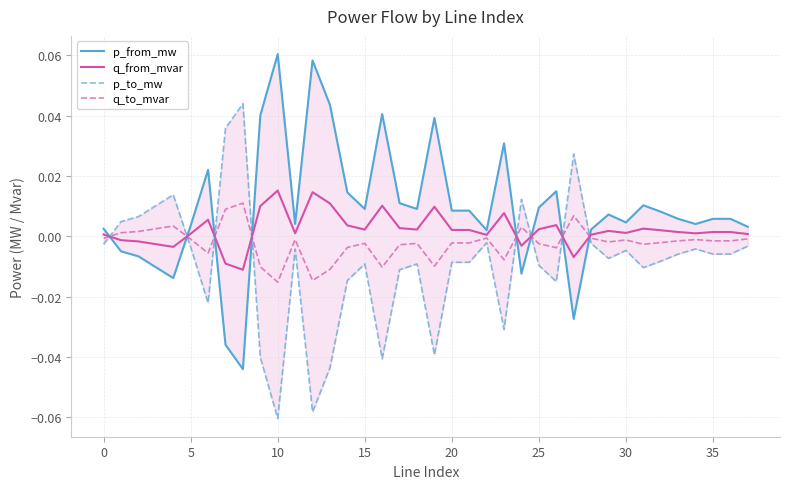

Reading left to right, what are all the values shown in this chart?

p_from_mw: 0.0	-0.0	-0.0	-0.0	-0.0	0.0	0.0	-0.0	-0.0	0.0	0.1	0.0	0.1	0.0	0.0	0.0	0.0	0.0	0.0	0.0	0.0	0.0	0.0	0.0	-0.0	0.0	0.0	-0.0	0.0	0.0	0.0	0.0	0.0	0.0	0.0	0.0	0.0	0.0
q_from_mvar: 0.0	-0.0	-0.0	-0.0	-0.0	0.0	0.0	-0.0	-0.0	0.0	0.0	0.0	0.0	0.0	0.0	0.0	0.0	0.0	0.0	0.0	0.0	0.0	0.0	0.0	-0.0	0.0	0.0	-0.0	0.0	0.0	0.0	0.0	0.0	0.0	0.0	0.0	0.0	0.0
p_to_mw: -0.0	0.0	0.0	0.0	0.0	-0.0	-0.0	0.0	0.0	-0.0	-0.1	-0.0	-0.1	-0.0	-0.0	-0.0	-0.0	-0.0	-0.0	-0.0	-0.0	-0.0	-0.0	-0.0	0.0	-0.0	-0.0	0.0	-0.0	-0.0	-0.0	-0.0	-0.0	-0.0	-0.0	-0.0	-0.0	-0.0
q_to_mvar: -0.0	0.0	0.0	0.0	0.0	-0.0	-0.0	0.0	0.0	-0.0	-0.0	-0.0	-0.0	-0.0	-0.0	-0.0	-0.0	-0.0	-0.0	-0.0	-0.0	-0.0	-0.0	-0.0	0.0	-0.0	-0.0	0.0	-0.0	-0.0	-0.0	-0.0	-0.0	-0.0	-0.0	-0.0	-0.0	-0.0